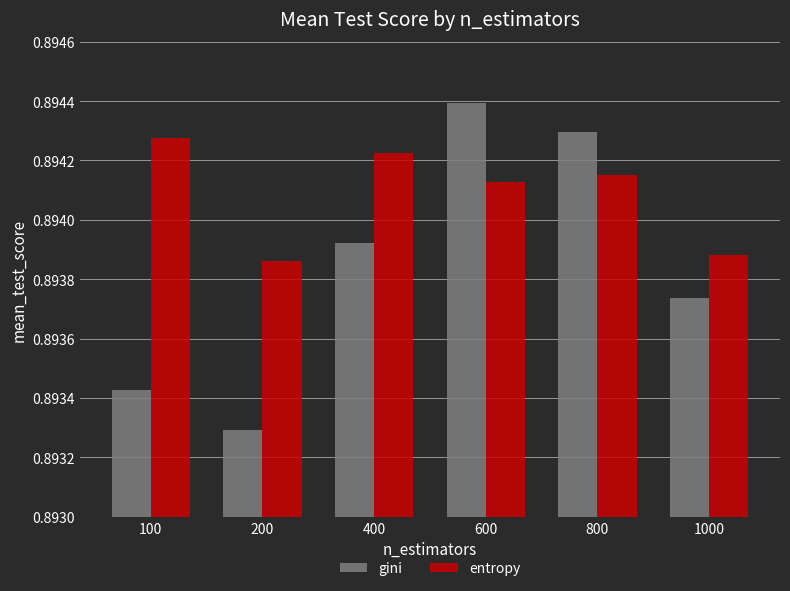

At which category is the sum across all series the highest?

600